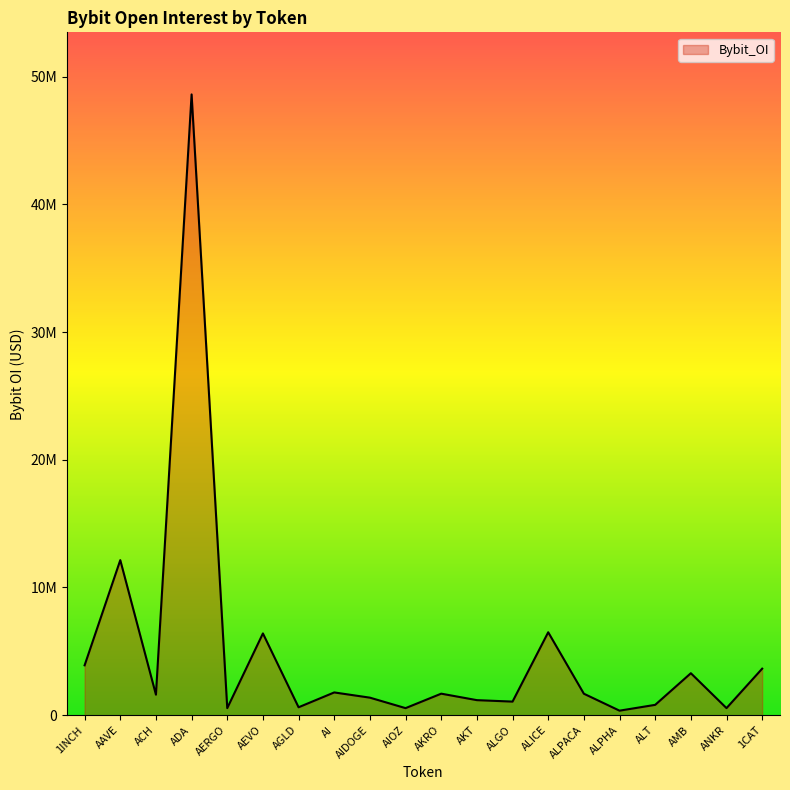

Which has a higher value, 1CAT or AGLD?

1CAT